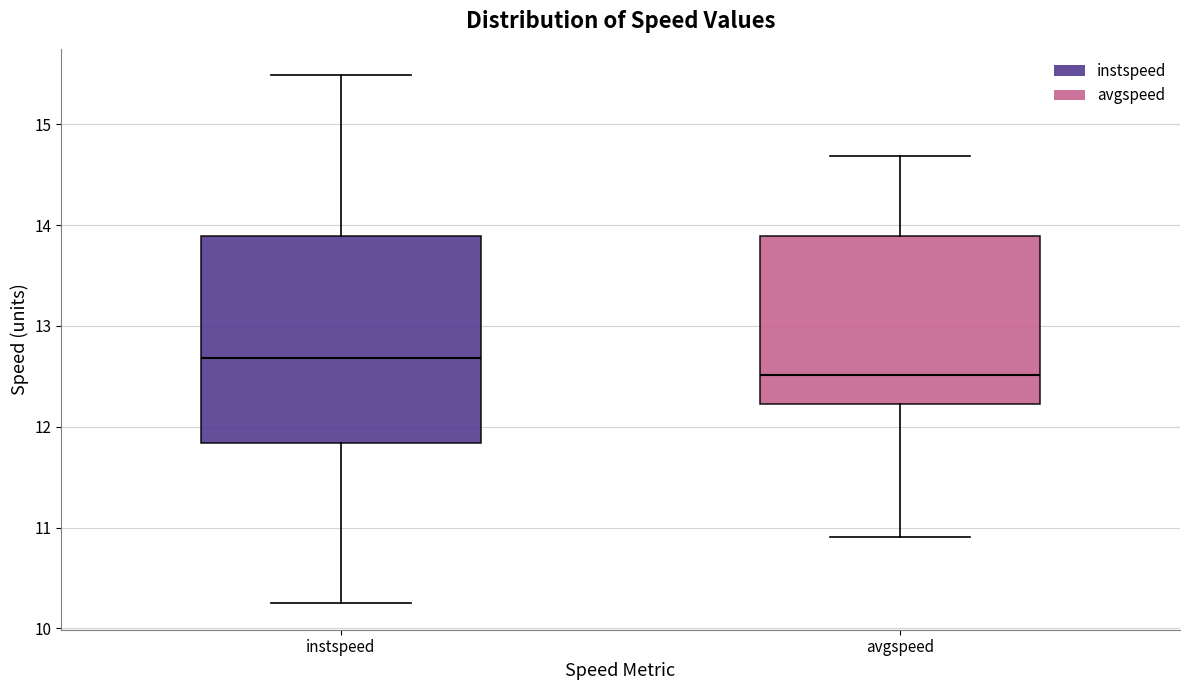

Reading left to right, read every box against the y-axis: the position of its median line, the range the box covers, and the ends of its whiskers. The values are not printed on the chart, so give them approximately, as read against the axis.

instspeed: median 12.7, box 11.8 to 13.9, whiskers 10.2 to 15.5
avgspeed: median 12.5, box 12.2 to 13.9, whiskers 10.9 to 14.7